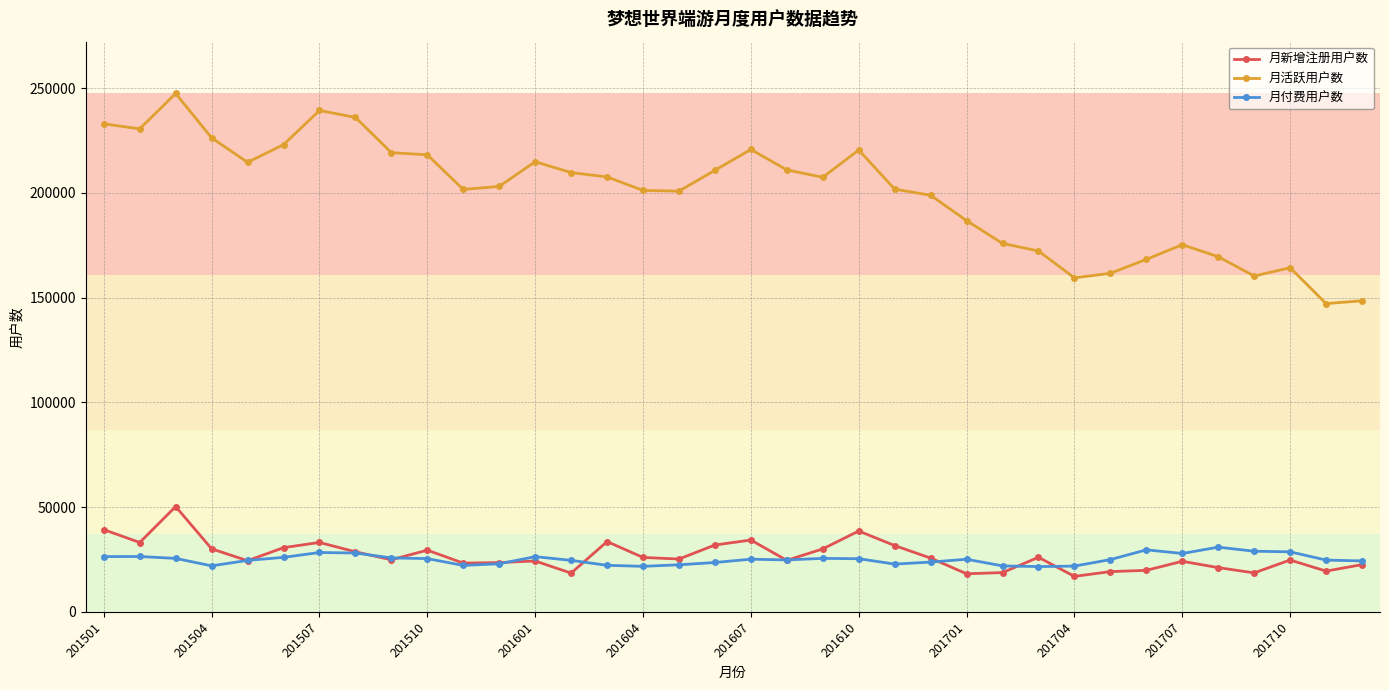

What is the smallest value displayed?

16925